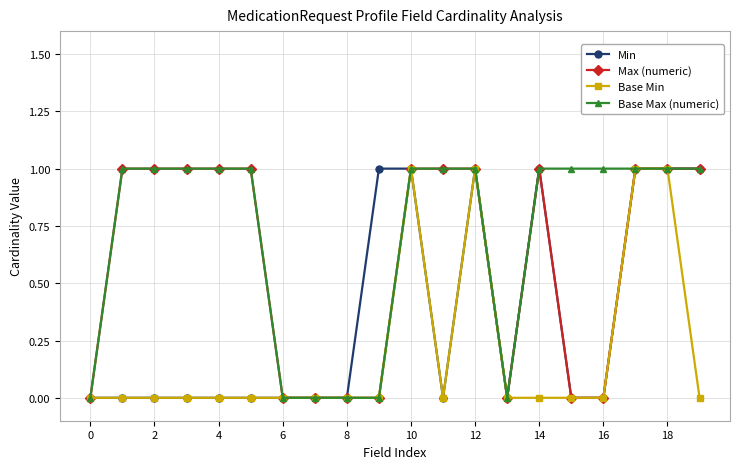

List the series in order of their overall mean, highest first.

Base Max (numeric), Max (numeric), Min, Base Min